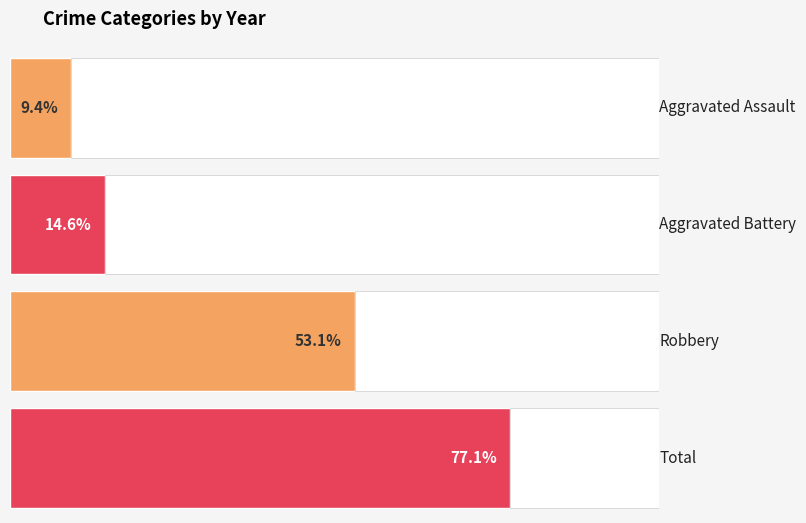

Rank the series by their maximum value, from lowest to highest.

Aggravated Assault, Aggravated Battery, Robbery, Total